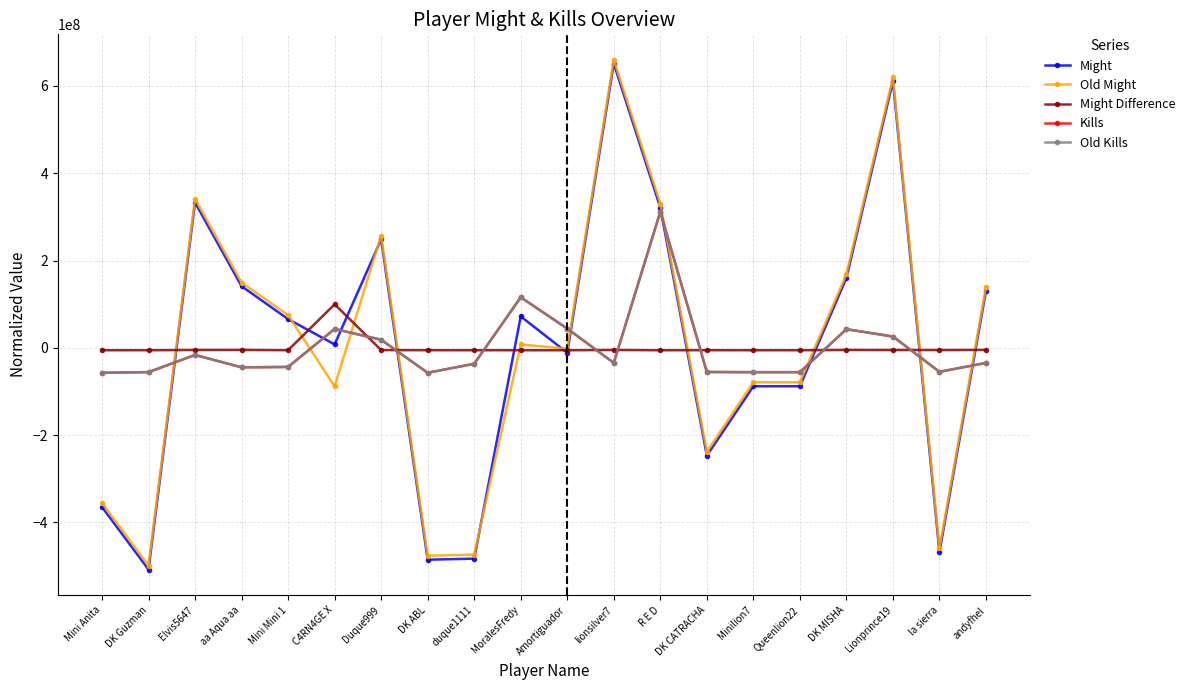

Reading left to right, what are all the values shown in this chart?

Might: Mini Anita=-364440729.6	DK Guzman=-507846999.6	Elvis5647=332870601.4	aa Aqua aa=141198641.4	Mini Mini 1=65812630.4	C4RN4GE X=7812080.4	Duque999=248357255.4	DK ABL=-485216412.6	duque1111=-482909003.6	MoralesFredy=71951376.4	Amortiguador=-11135149.6	lionsilver7=651124302.4	R E D=321251007.4	DK CATRACHA=-246894152.6	Minilion7=-87986065.6	Queenlion22=-87986065.6	DK MISHA=160205183.4	Lionprince19=610551282.4	la sierra=-467633302.6	andyfhel=130913520.4
Old Might: Mini Anita=-355291921.5	DK Guzman=-498687625.5	Elvis5647=341458615.5	aa Aqua aa=149632723.5	Mini Mini 1=74914226.5	C4RN4GE X=-88238465.5	Duque999=257181829.5	DK ABL=-476108398.5	duque1111=-473740989.5	MoralesFredy=7708443.5	Amortiguador=-1929551.5	lionsilver7=659696545.5	R E D=330419021.5	DK CATRACHA=-237792178.5	Minilion7=-78818051.5	Queenlion22=-78818051.5	DK MISHA=168714677.5	Lionprince19=619206954.5	la sierra=-458887338.5	andyfhel=139379534.5
Might Difference: Mini Anita=-5478381.5	DK Guzman=-5488947.5	Elvis5647=-4917587.5	aa Aqua aa=-4763655.5	Mini Mini 1=-5431169.5	C4RN4GE X=99720972.5	Duque999=-5154147.5	DK ABL=-5437587.5	duque1111=-5497587.5	MoralesFredy=-5495171.5	Amortiguador=-5535171.5	lionsilver7=-4901816.5	R E D=-5497587.5	DK CATRACHA=-5431547.5	Minilion7=-5497587.5	Queenlion22=-5497587.5	DK MISHA=-4839067.5	Lionprince19=-4985245.5	la sierra=-5075537.5	andyfhel=-4795587.5
Kills: Mini Anita=-57095021.8	DK Guzman=-55668997.8	Elvis5647=-16304626.8	aa Aqua aa=-44637114.8	Mini Mini 1=-43767066.8	C4RN4GE X=43249962.2	Duque999=18511378.2	DK ABL=-57136075.8	duque1111=-36535170.8	MoralesFredy=115746447.2	Amortiguador=44110283.2	lionsilver7=-34426668.8	R E D=311706386.2	DK CATRACHA=-55350612.8	Minilion7=-55755705.8	Queenlion22=-55755705.8	DK MISHA=42691451.2	Lionprince19=25913379.2	la sierra=-54943659.8	andyfhel=-34552860.8
Old Kills: Mini Anita=-57095021.8	DK Guzman=-55668997.8	Elvis5647=-16304626.8	aa Aqua aa=-44637114.8	Mini Mini 1=-43767066.8	C4RN4GE X=43249962.2	Duque999=18511378.2	DK ABL=-57136075.8	duque1111=-36535170.8	MoralesFredy=115746447.2	Amortiguador=44110283.2	lionsilver7=-34426668.8	R E D=311706386.2	DK CATRACHA=-55350612.8	Minilion7=-55755705.8	Queenlion22=-55755705.8	DK MISHA=42691451.2	Lionprince19=25913379.2	la sierra=-54943659.8	andyfhel=-34552860.8